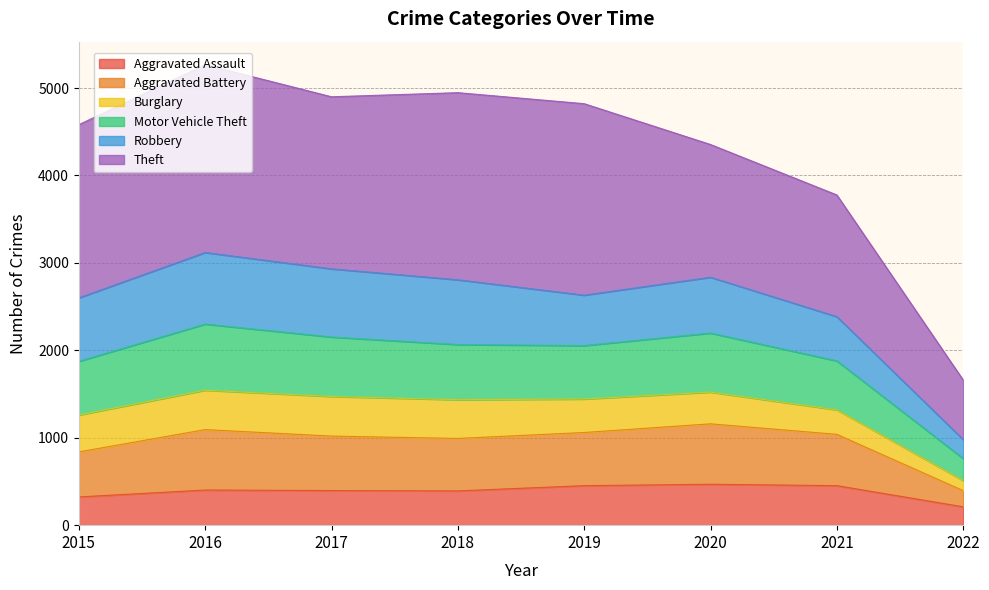

Between 2015 and 2020, which series saw the biggest shift?

Aggravated Battery